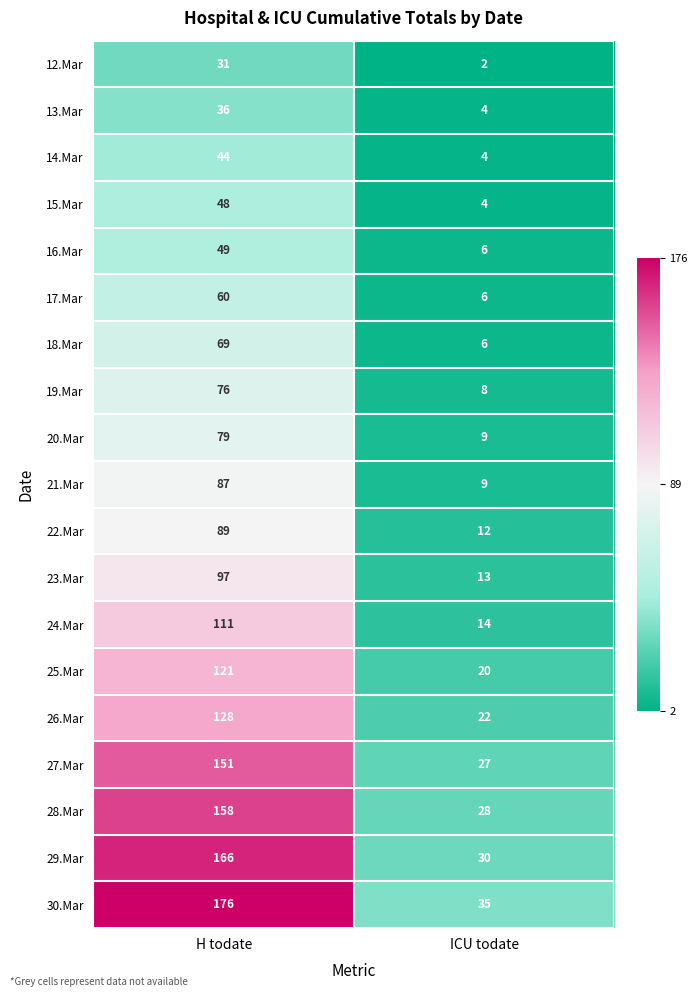

What is the sum of all 29.Mar values?

196